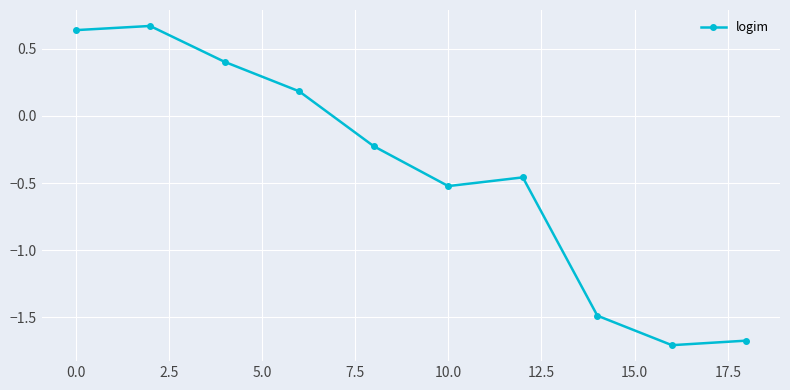

True or false: there are more than 2 points higher than both neighbors.

False